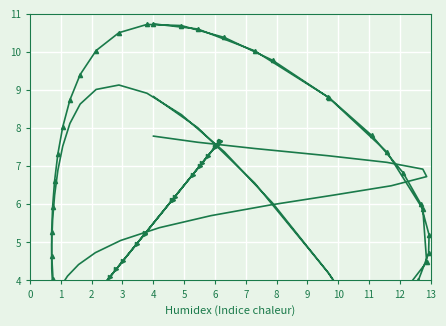

True or false: diff and y cross at least once.

False